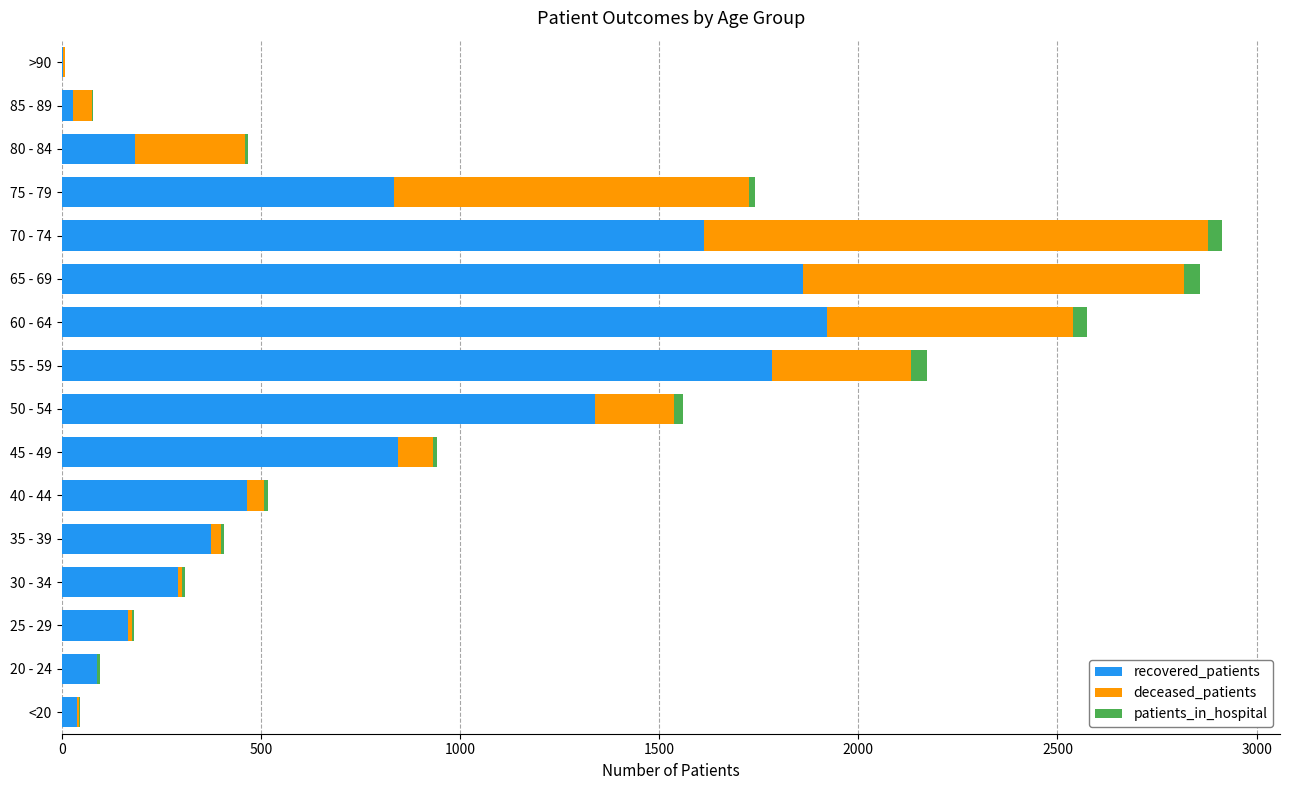

What is the highest value of the recovered_patients series?

1922